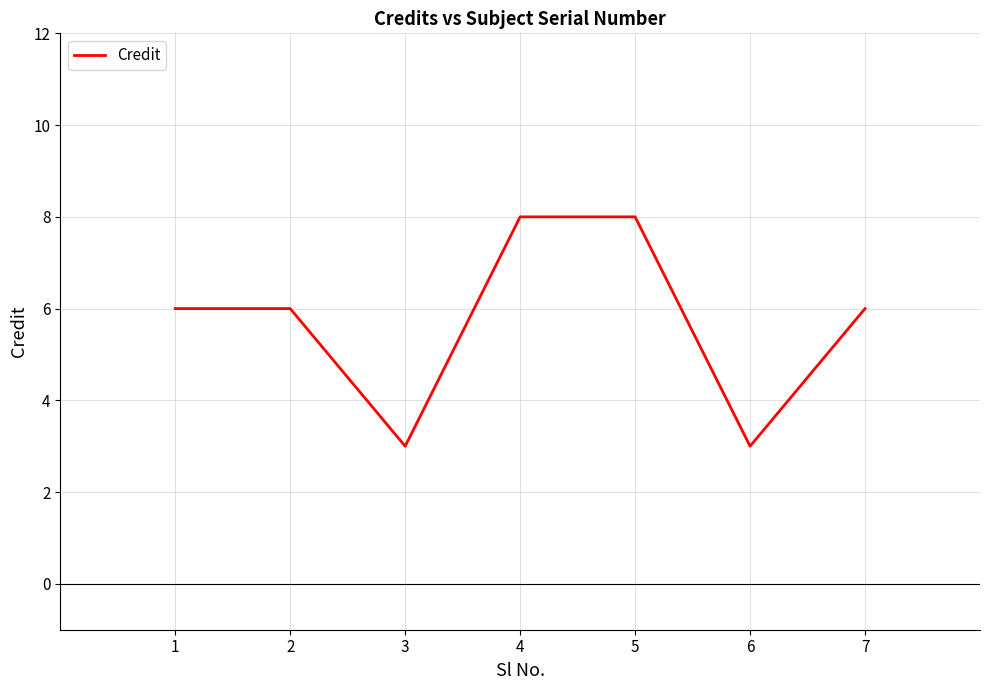

What is the minimum value shown in the chart?

3